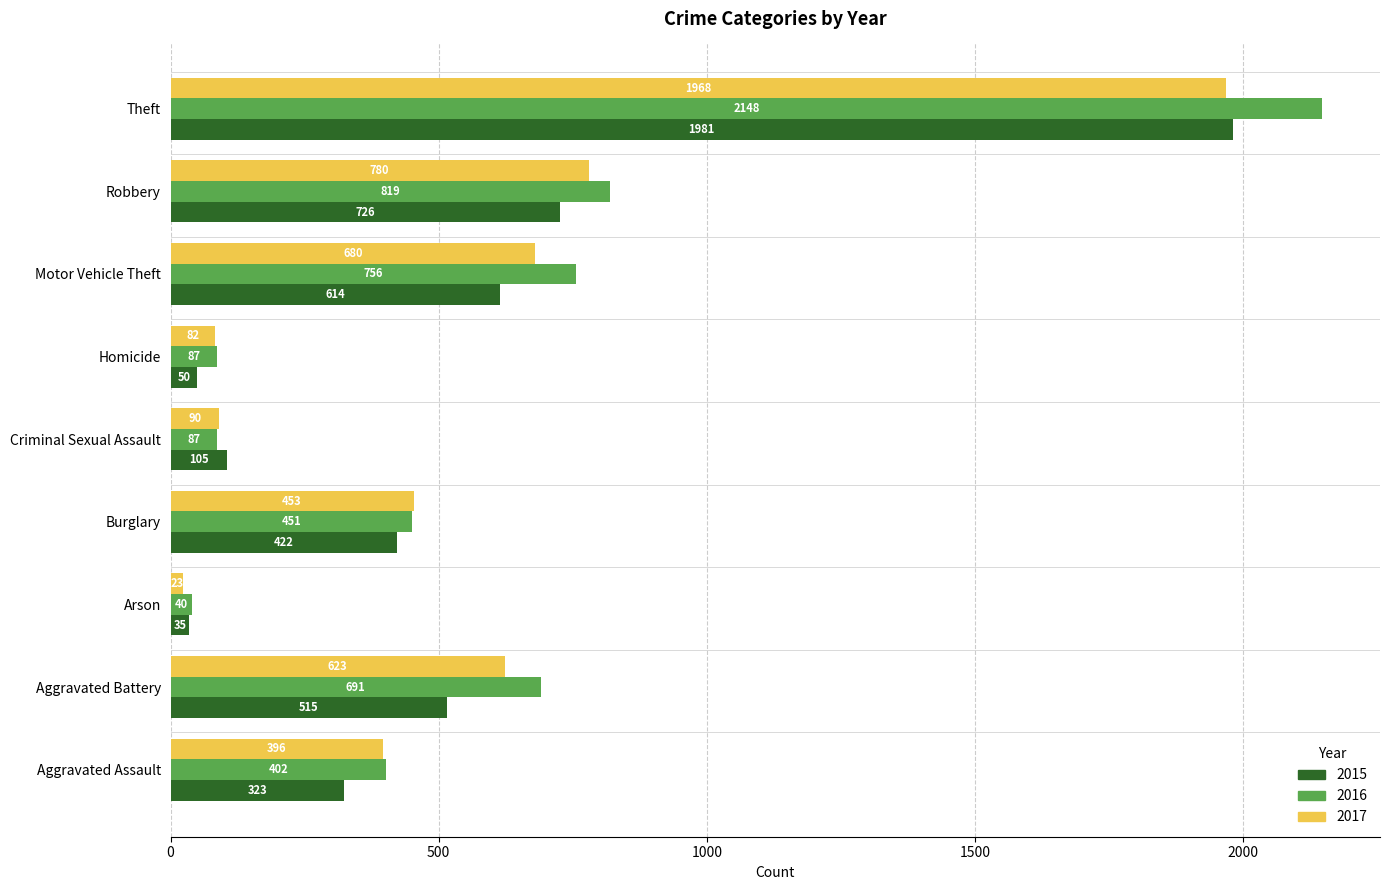

What is the difference between the highest and lowest values at Homicide?

37